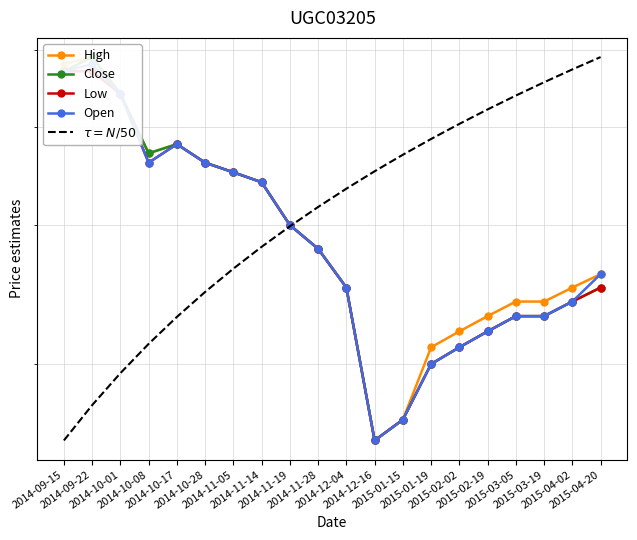

Between 2014-10-28 and 2015-01-15, which series saw the biggest shift?

High